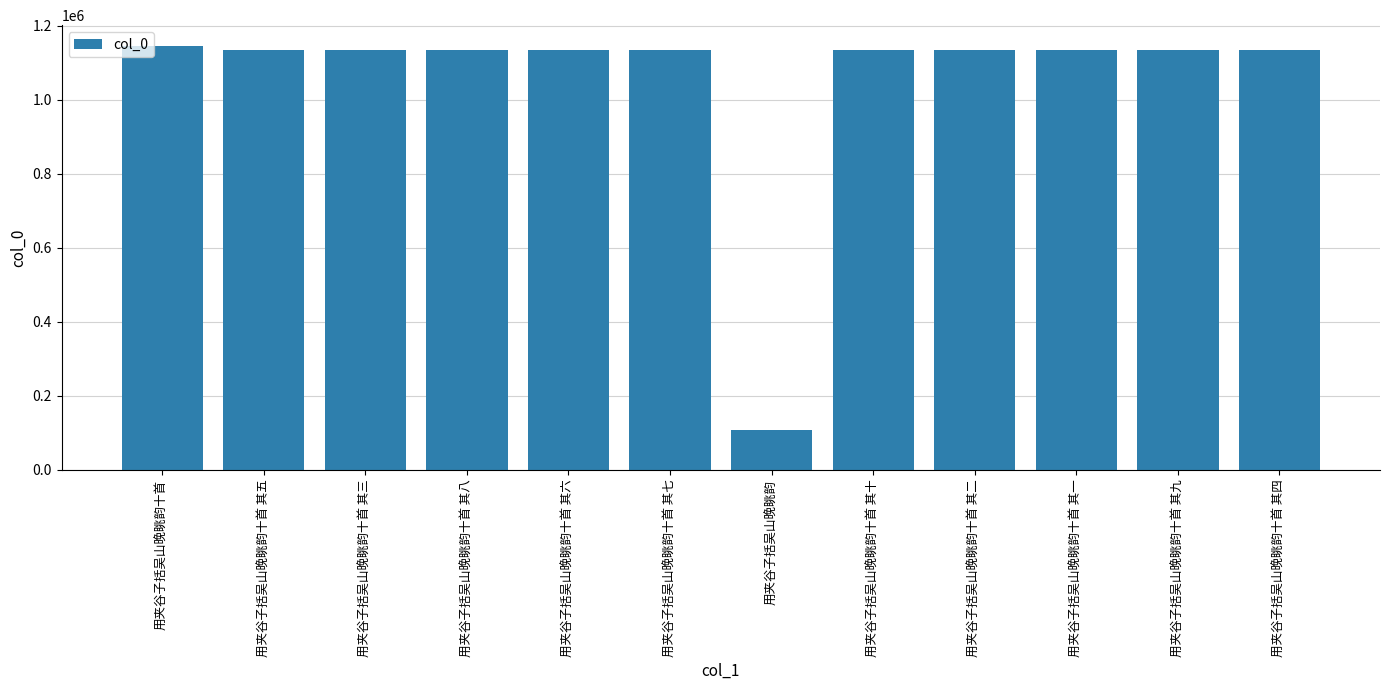

What is the minimum value shown in the chart?

107511